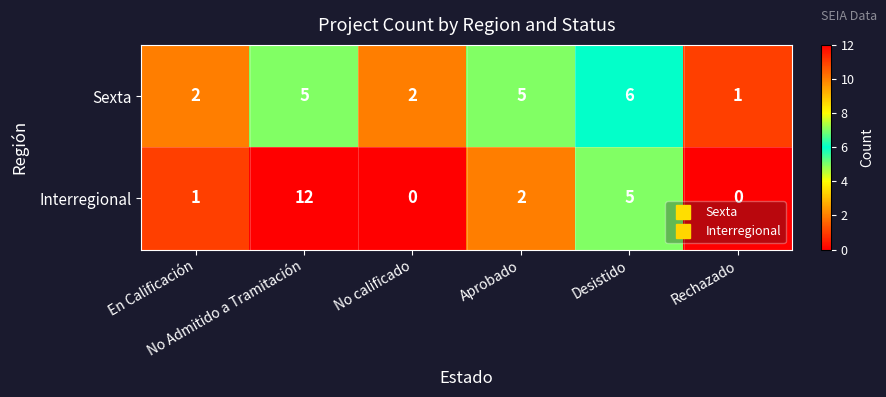

What is the difference between the maximum and second lowest values in the Interregional series?

12